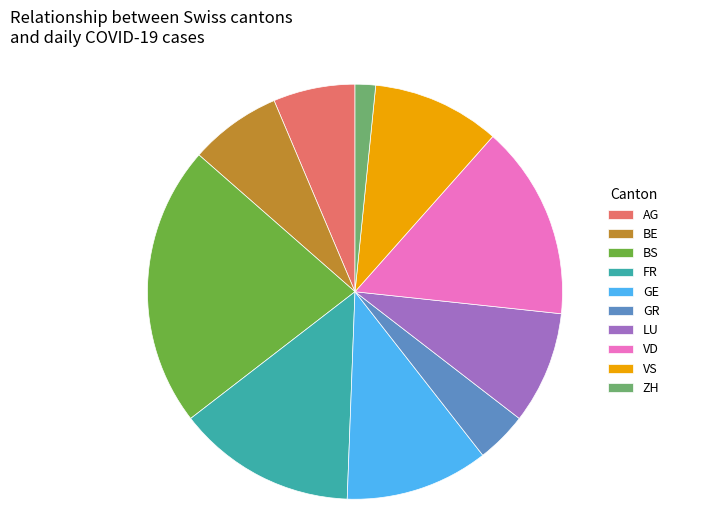

Combined, do LU and BS account for over 50%?

No